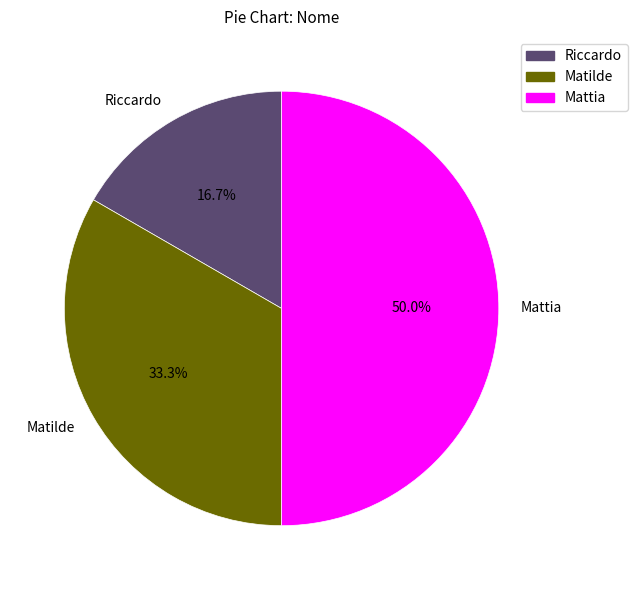

To the nearest percent, what is the difference between the largest and smallest slice percentages?

33%